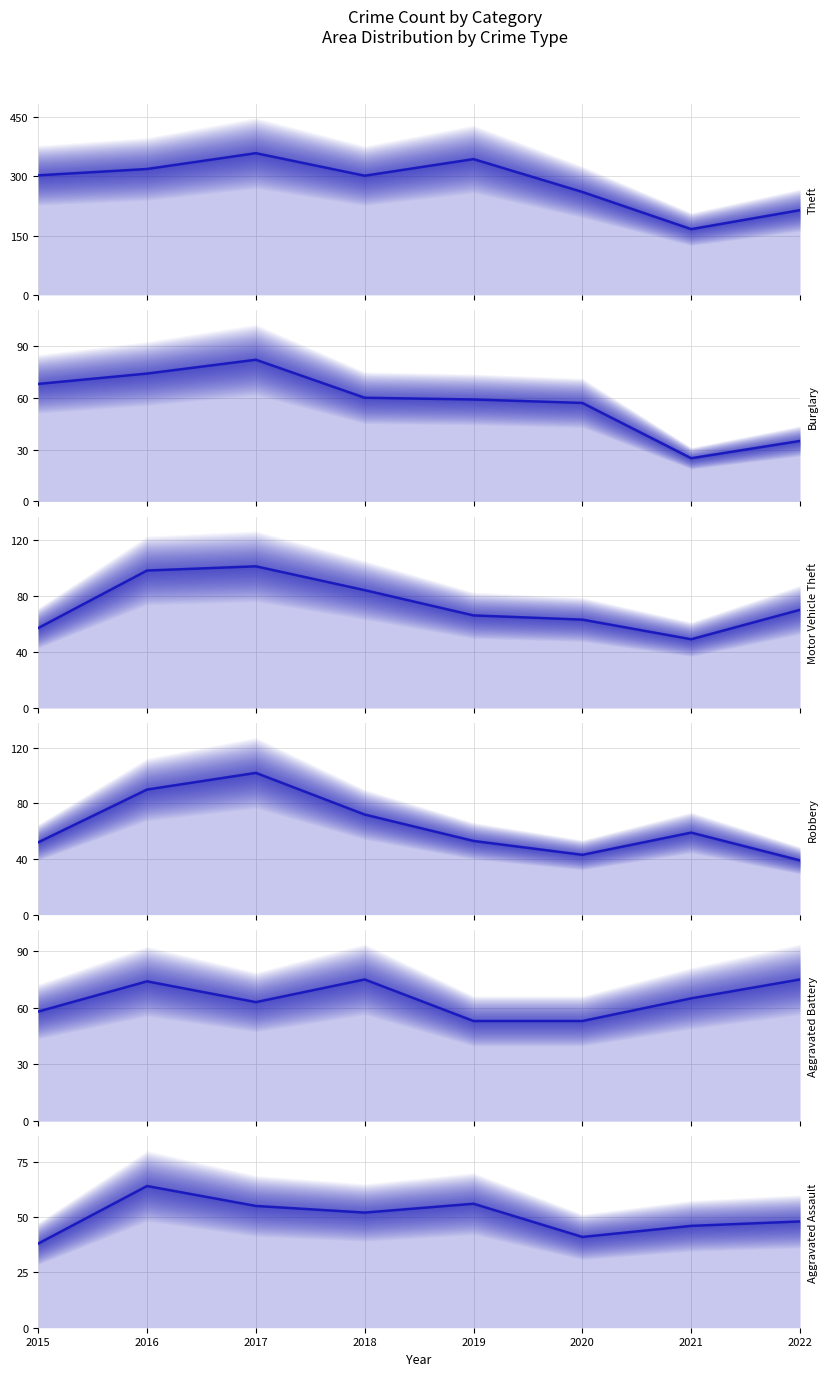

What is the smallest value displayed?

166